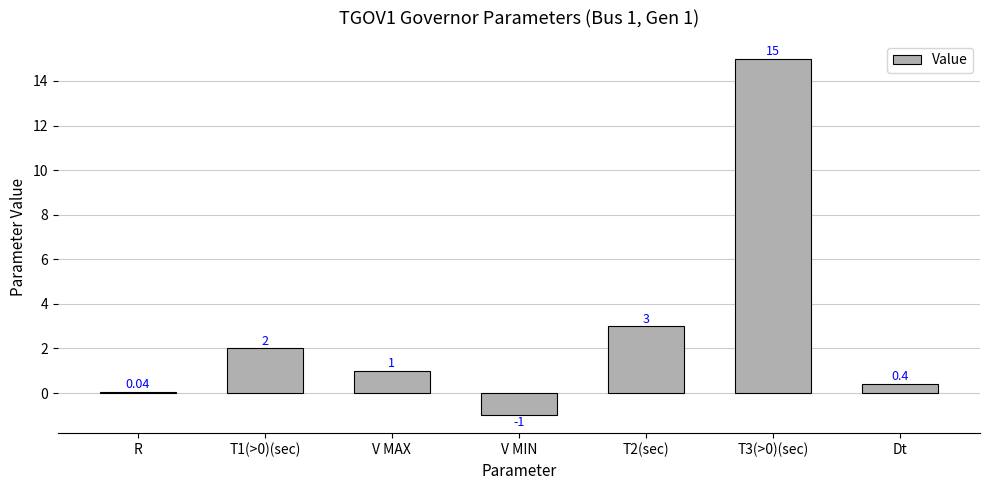

Which has a higher value, V MAX or T2(sec)?

T2(sec)